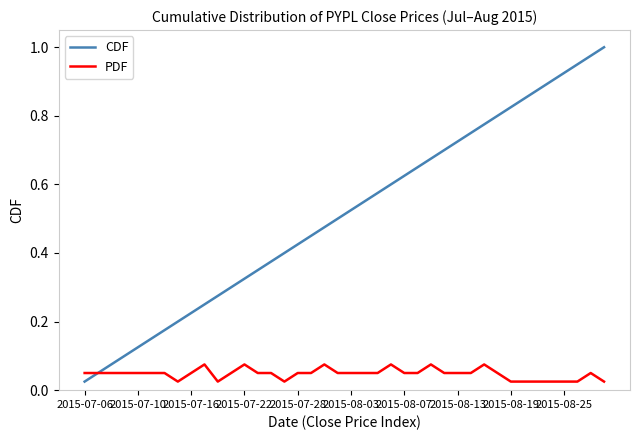

Which series has the widest spread of values?

CDF